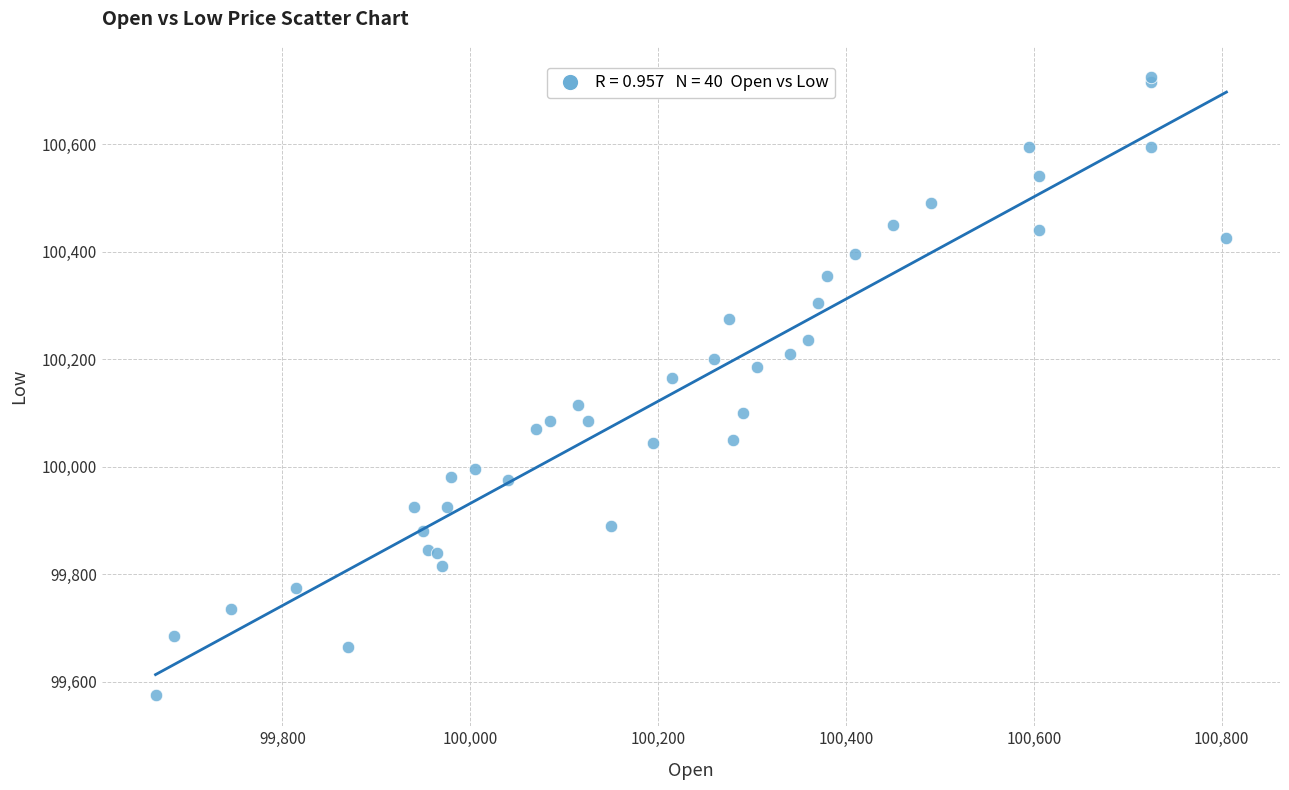

What Y value in the scatter plot is closest to 100150?

100165